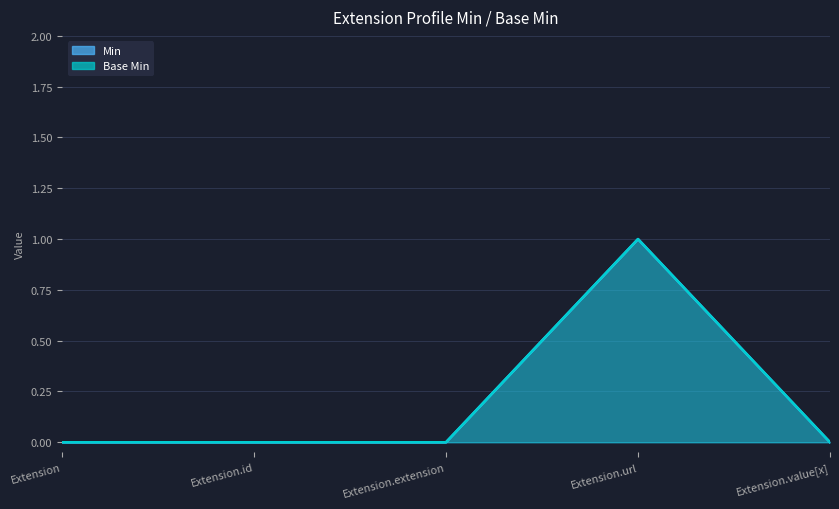

What is the maximum value shown in the chart?

1